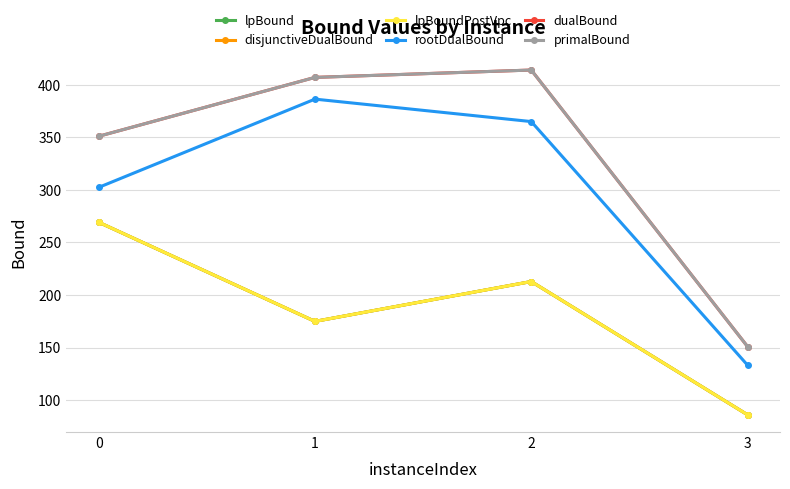

True or false: disjunctiveDualBound and rootDualBound cross at least once.

False